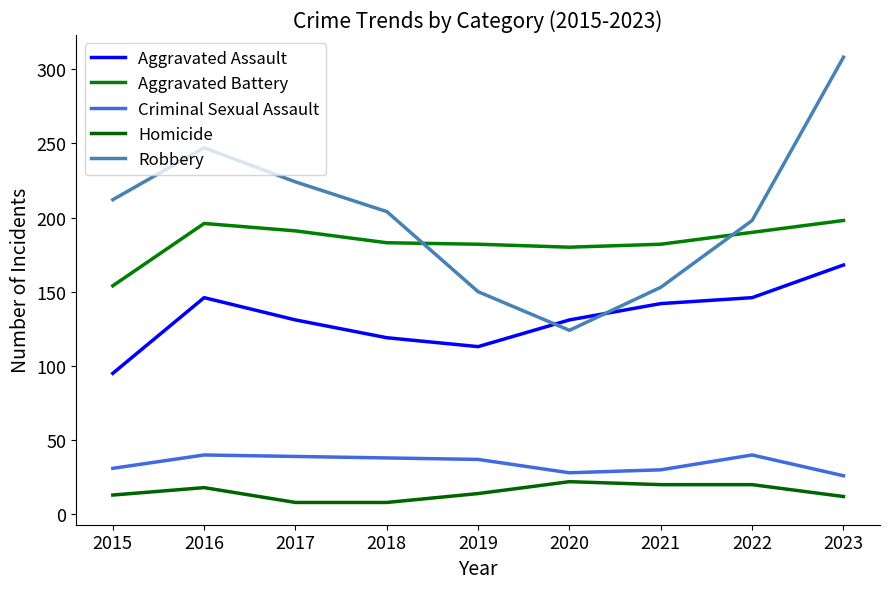

True or false: Robbery has a value of 271 at 2021.

False